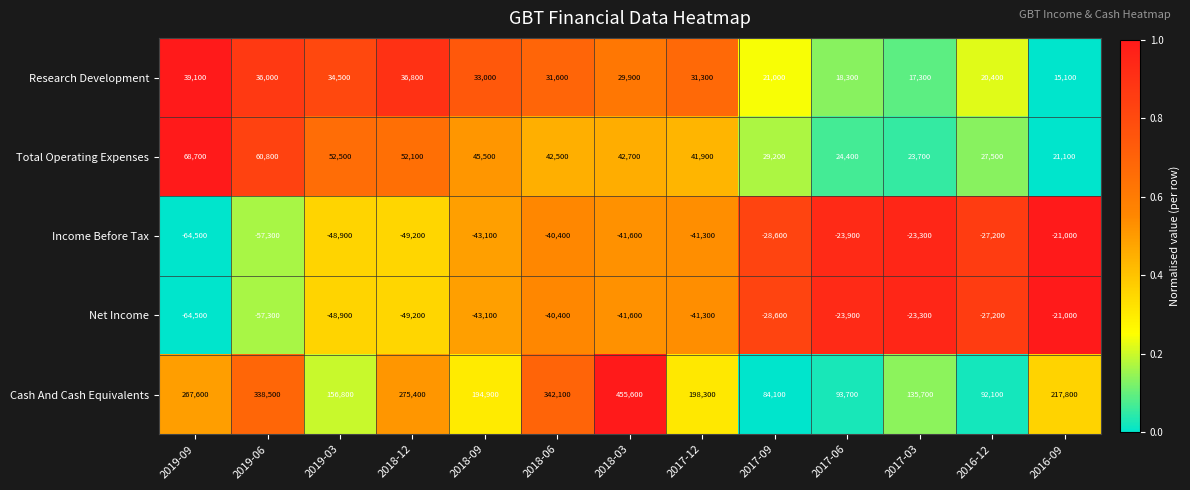

What is the total value across all series at 2018-03?

445000